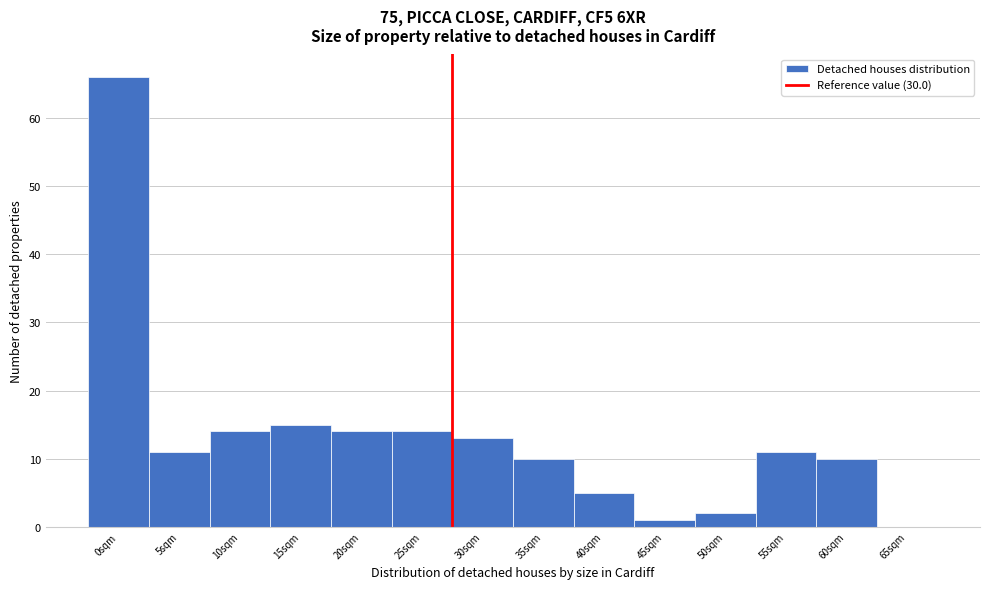

Reading right to left, what are all the values shown in this chart?

65sqm=0	60sqm=10	55sqm=11	50sqm=2	45sqm=1	40sqm=5	35sqm=10	30sqm=13	25sqm=14	20sqm=14	15sqm=15	10sqm=14	5sqm=11	0sqm=66